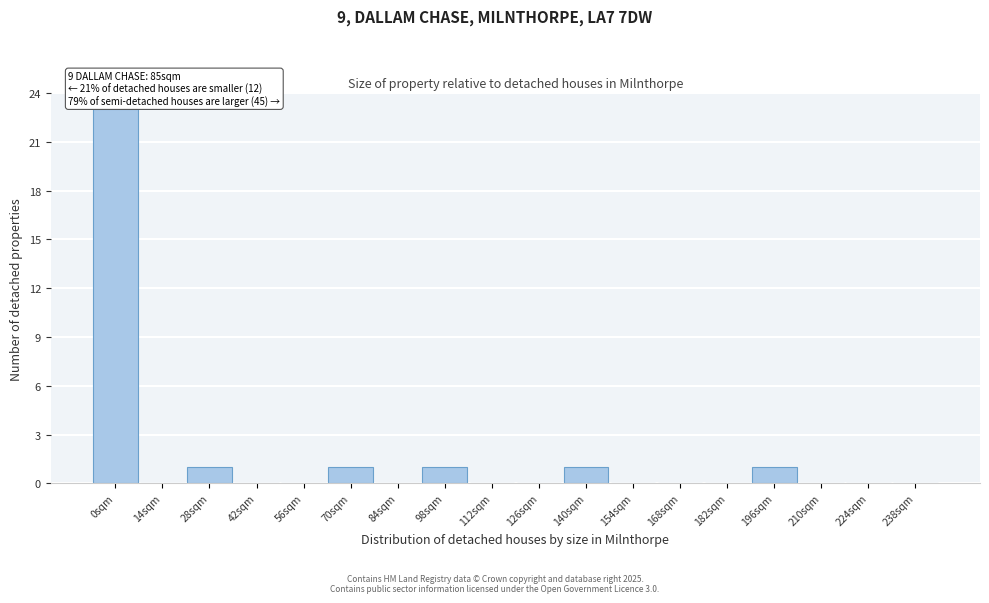

Reading left to right, list all the values displayed in this chart.

0sqm=23	14sqm=0	28sqm=1	42sqm=0	56sqm=0	70sqm=1	84sqm=0	98sqm=1	112sqm=0	126sqm=0	140sqm=1	154sqm=0	168sqm=0	182sqm=0	196sqm=1	210sqm=0	224sqm=0	238sqm=0